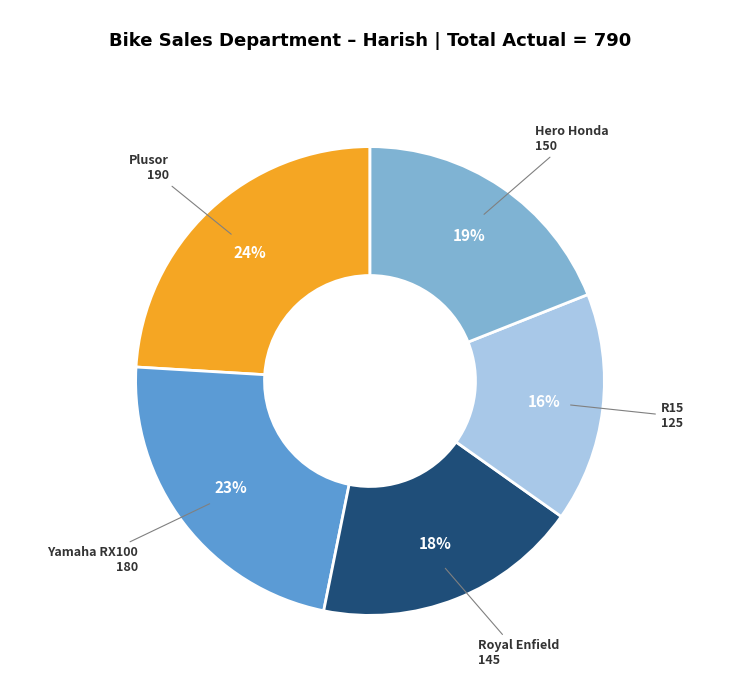

Rank the categories by value from lowest to highest.

R15, Royal Enfield, Hero Honda, Yamaha RX100, Plusor